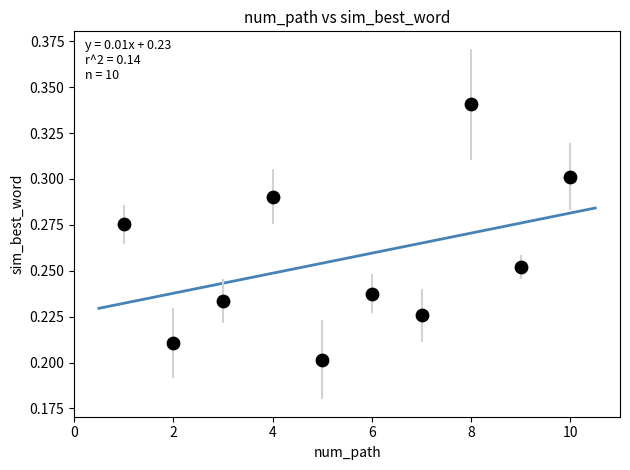

What is the range of X values (max minus min)?

9.0